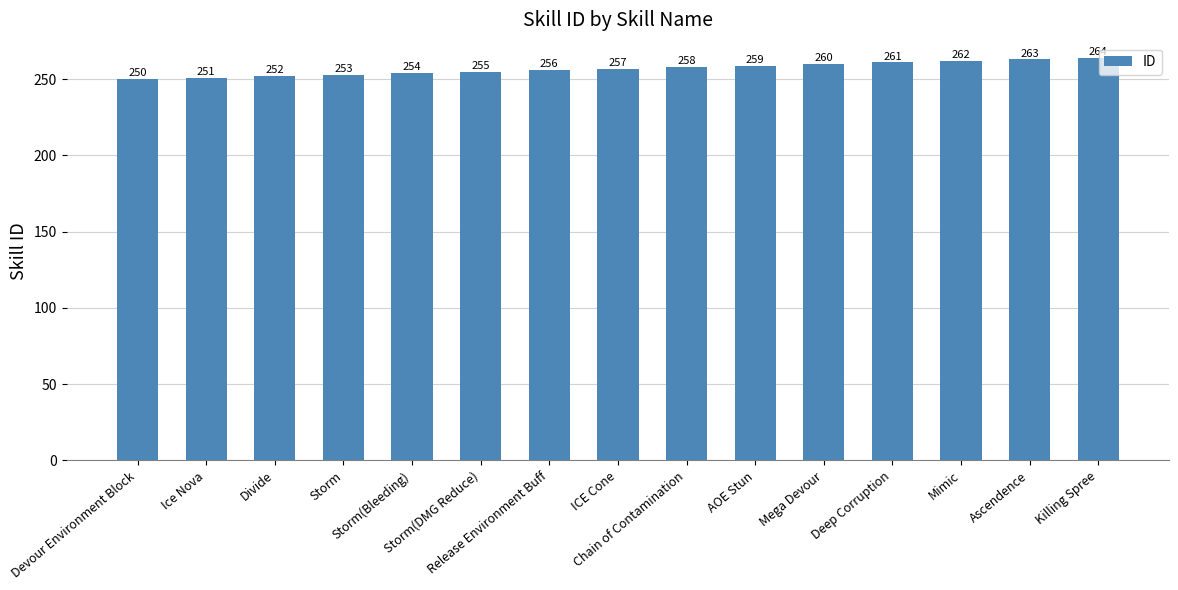

Rank the categories by value from highest to lowest.

Killing Spree, Ascendence, Mimic, Deep Corruption, Mega Devour, AOE Stun, Chain of Contamination, ICE Cone, Release Environment Buff, Storm(DMG Reduce), Storm(Bleeding), Storm, Divide, Ice Nova, Devour Environment Block